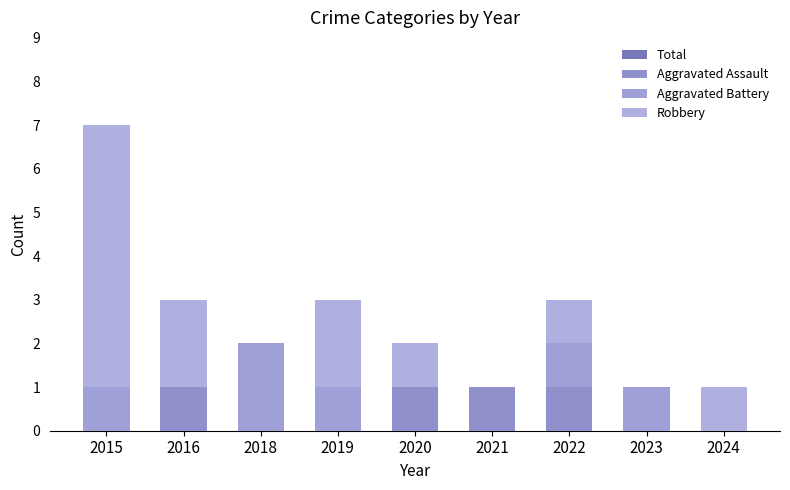

What is the greatest value displayed?

7